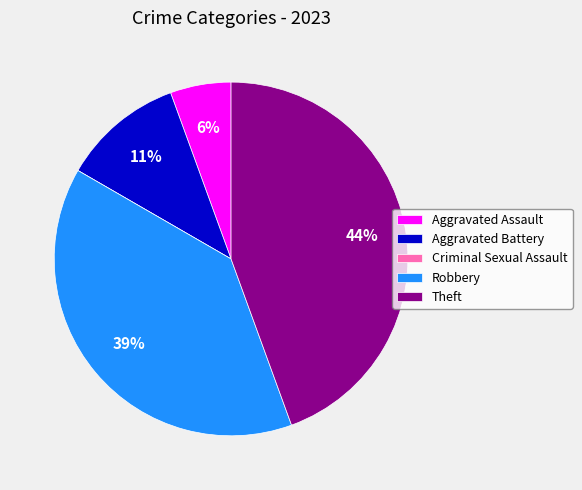

Does Robbery account for over 50% of the chart?

No